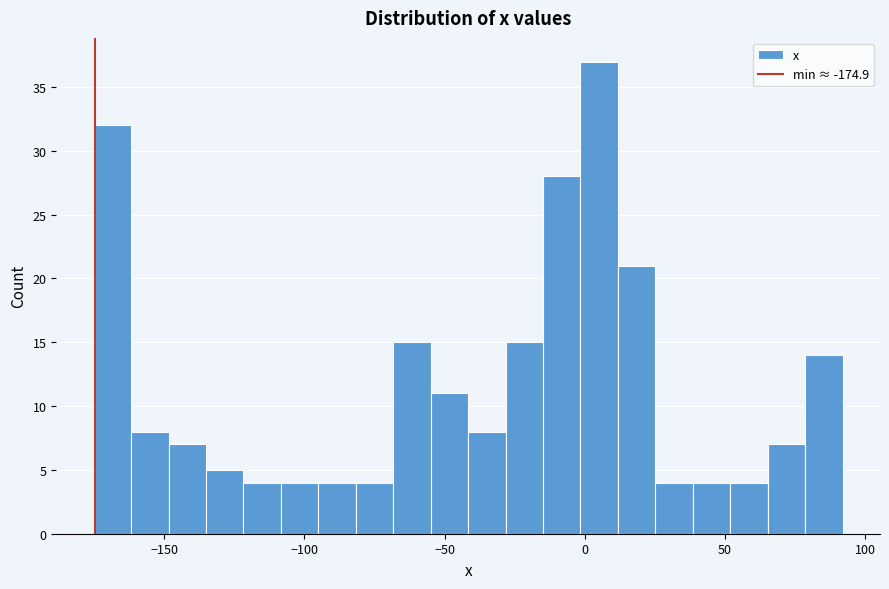

Around what value on the x-axis is the tallest bar? Give the approximate position of its centre, as read against the axis.

5